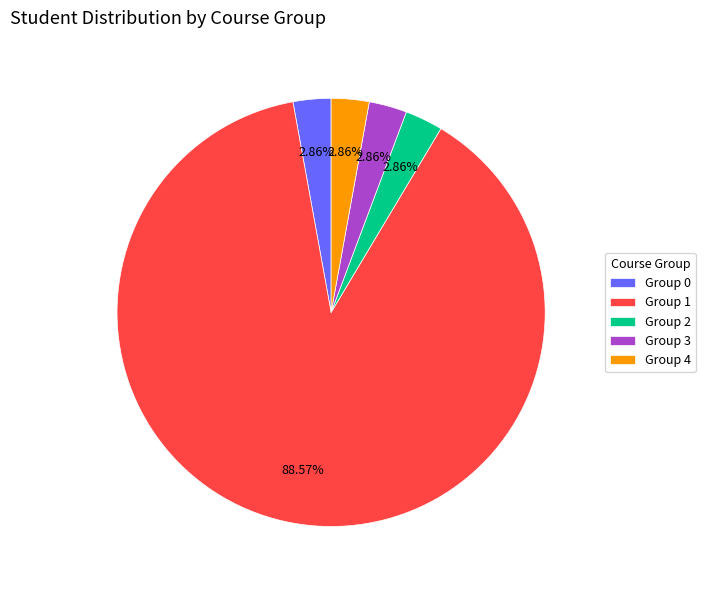

Is the sum of Group 4 and Group 2 greater than half?

No